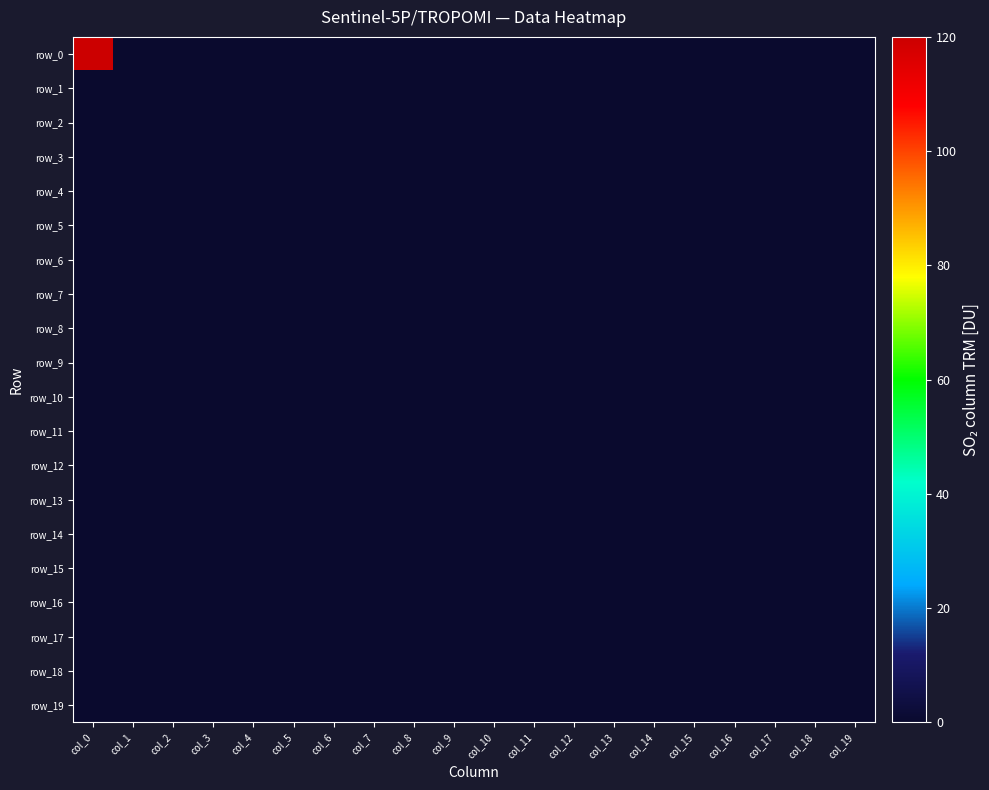

Where is row_3 nearest to the value 0?

col_0